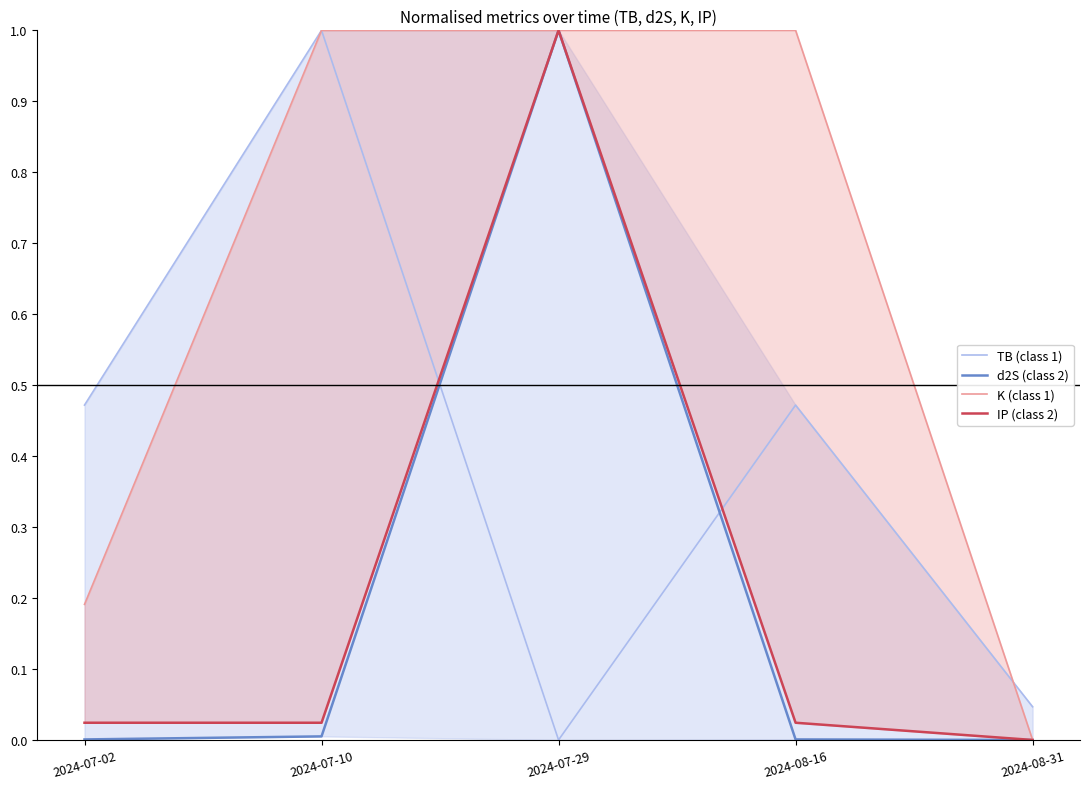

Which series changed the most between 2024-07-29 and 2024-08-31?

d2S (class 2)